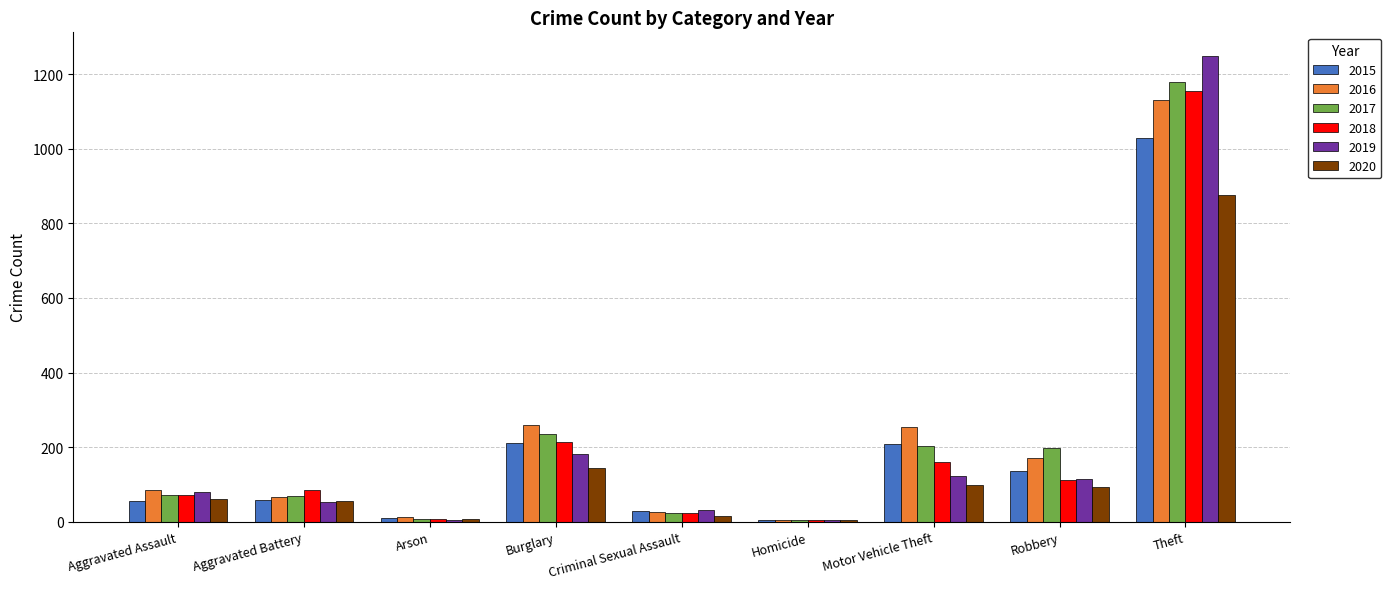

At which label does 2017 reach its peak?

Theft